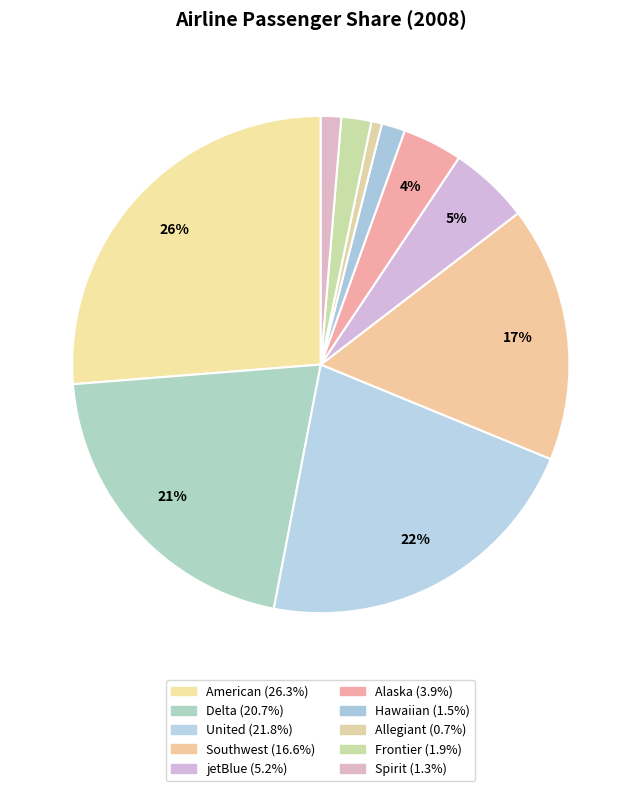

What percentage do American and Frontier together represent?

28.2%